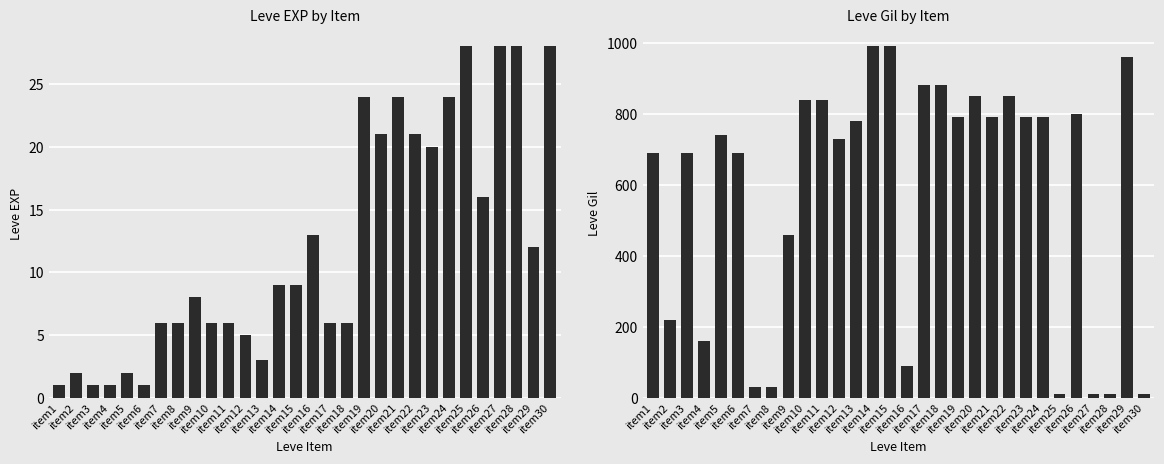

At which category does the chart reach its peak across all series?

item14